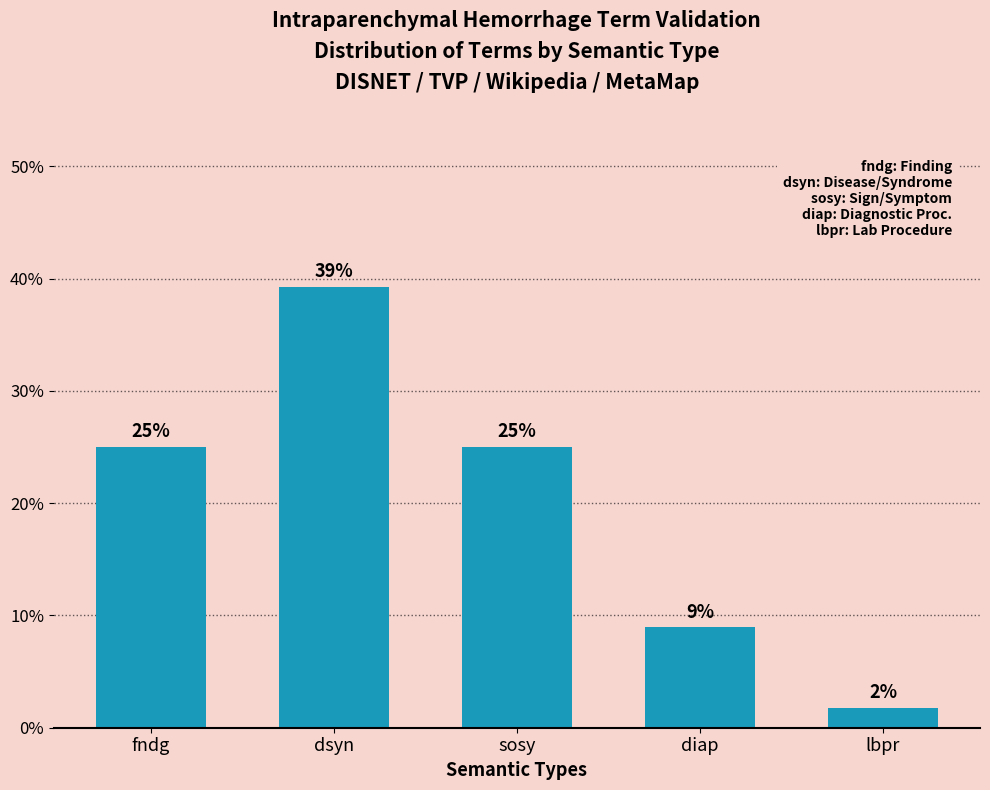

What position from the left is dsyn?

2